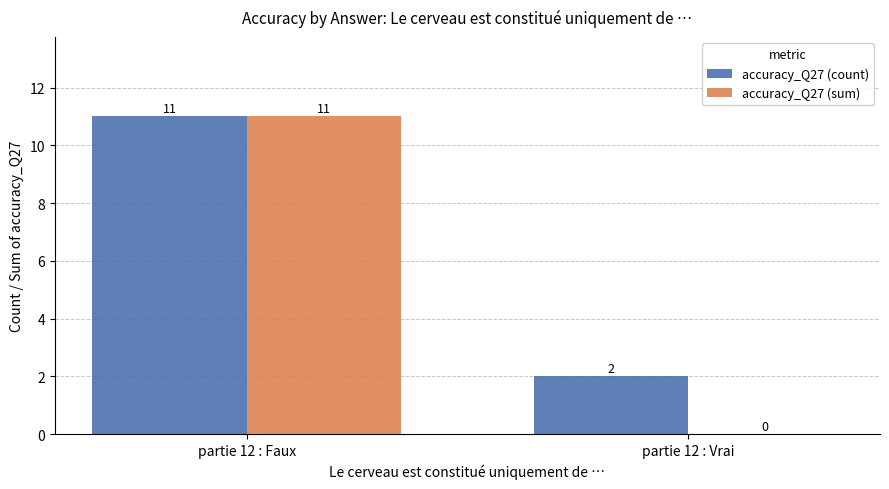

Does the chart contain stacked bars?

No